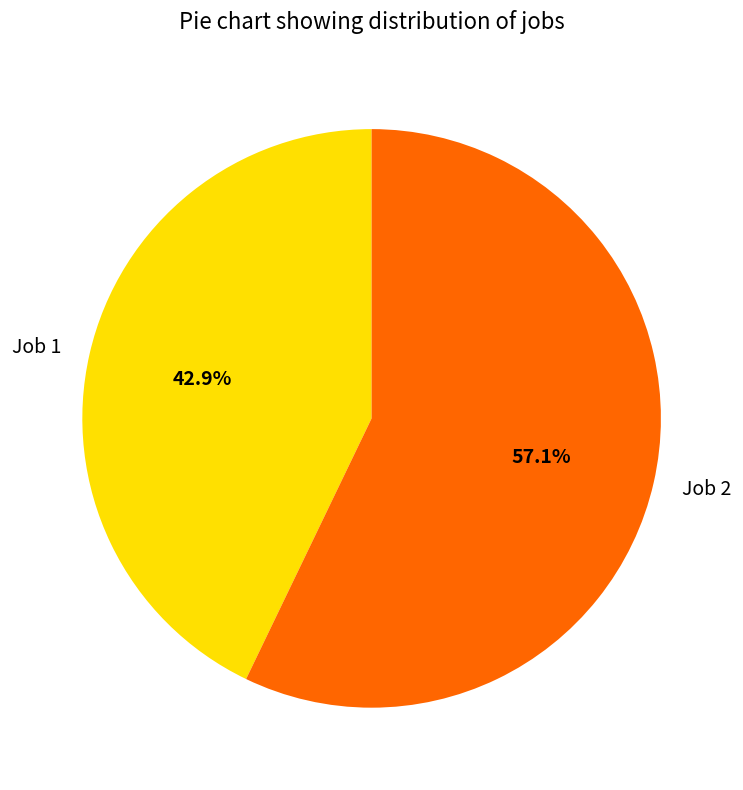

Do Job 1 and Job 2 together represent more than half of the pie?

Yes